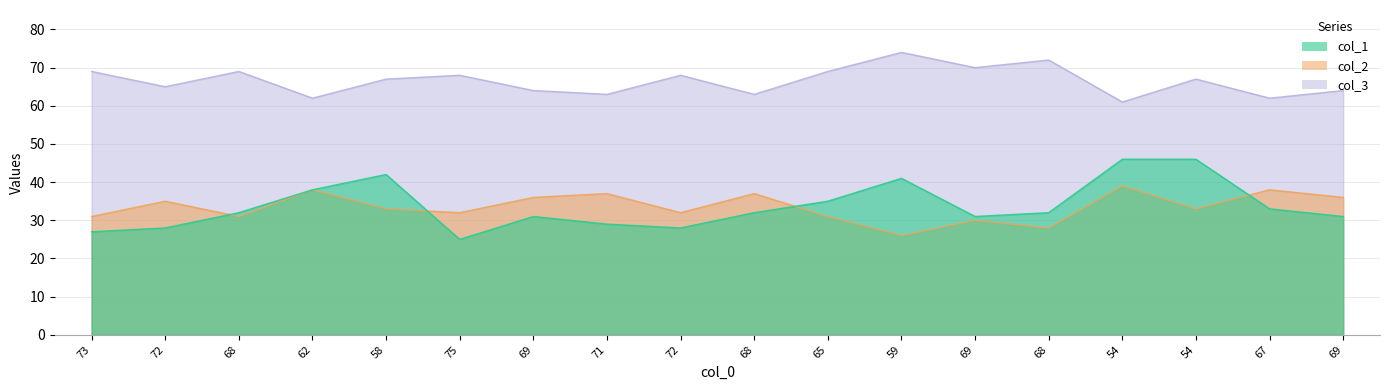

Where does the col_2 series first go above 67?

73